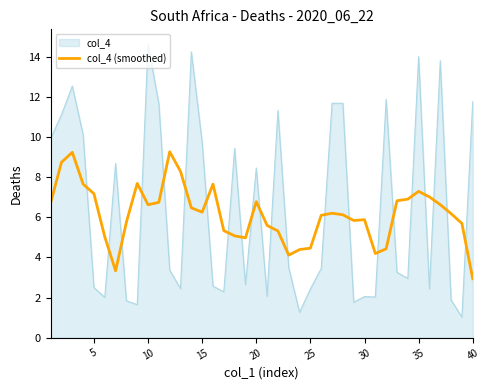

Which series has the widest spread of values?

col_4